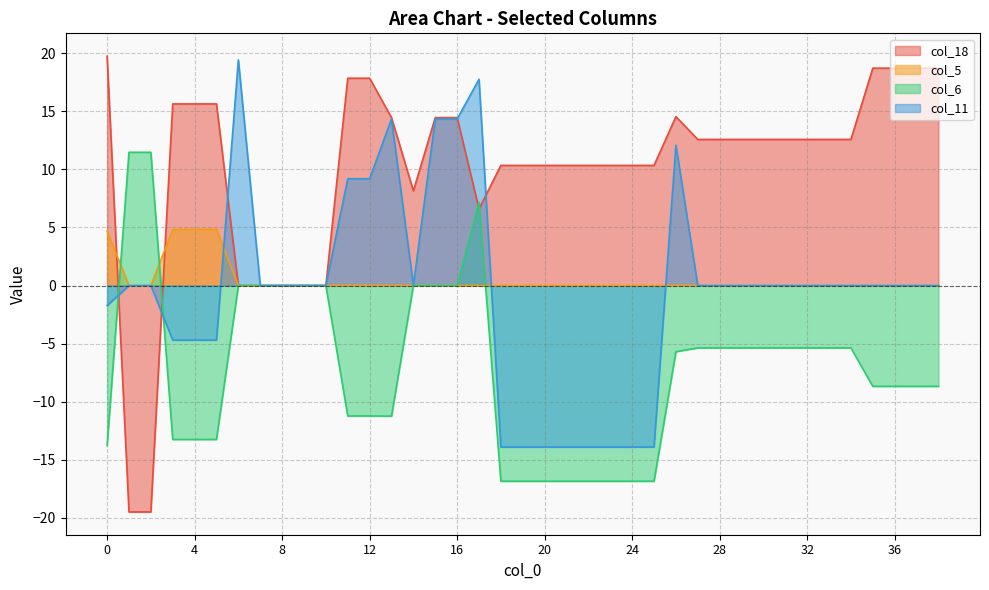

How many categories are shown in the chart?

39